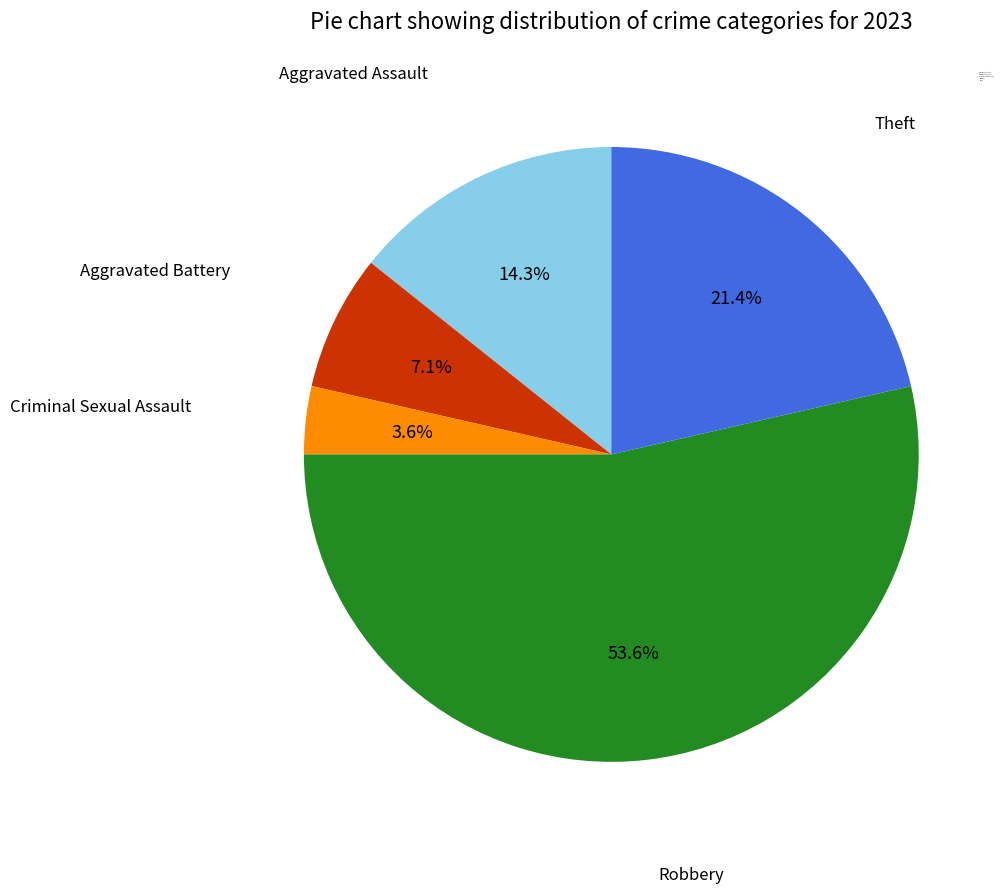

How many slices are in this pie chart?

5